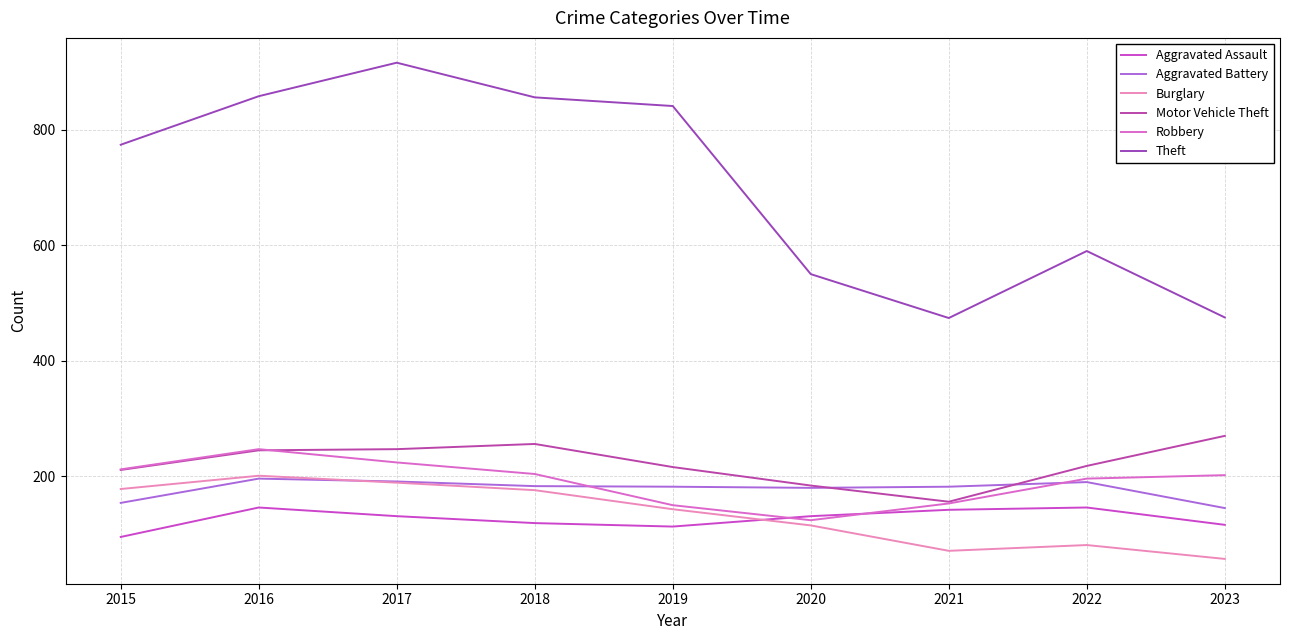

What is the value of the Motor Vehicle Theft point at the 8th from the left?

218